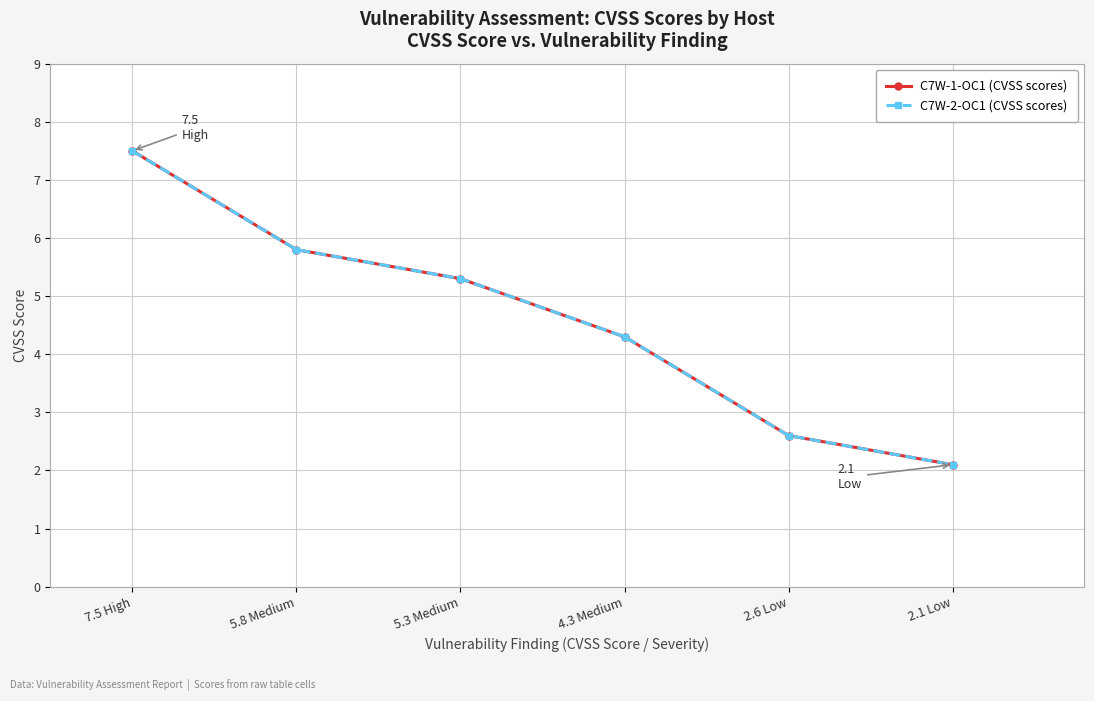

What value does the C7W-2-OC1 (CVSS scores) series have at 7.5 High?

7.5